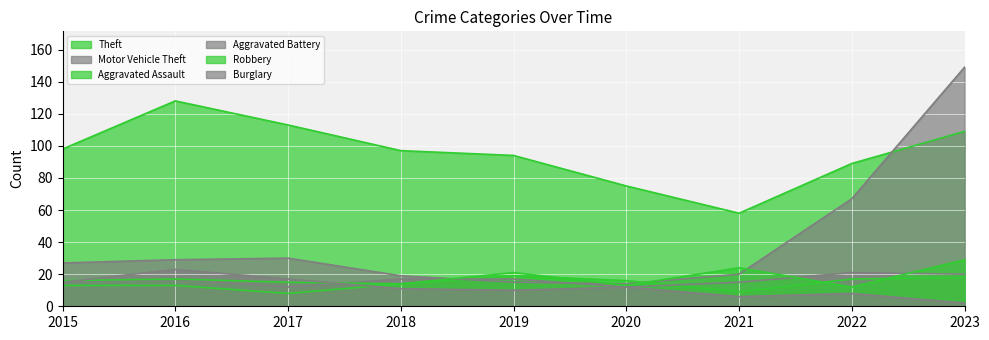

True or false: Aggravated Battery and Robbery intersect in this chart.

True